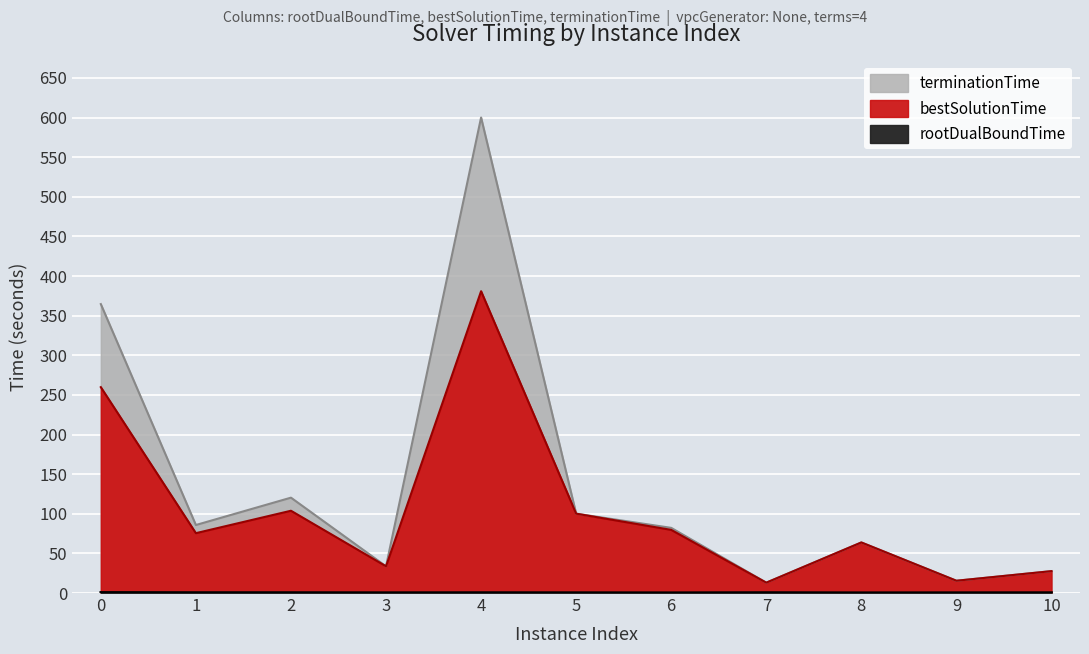

Which series has the widest spread of values?

terminationTime